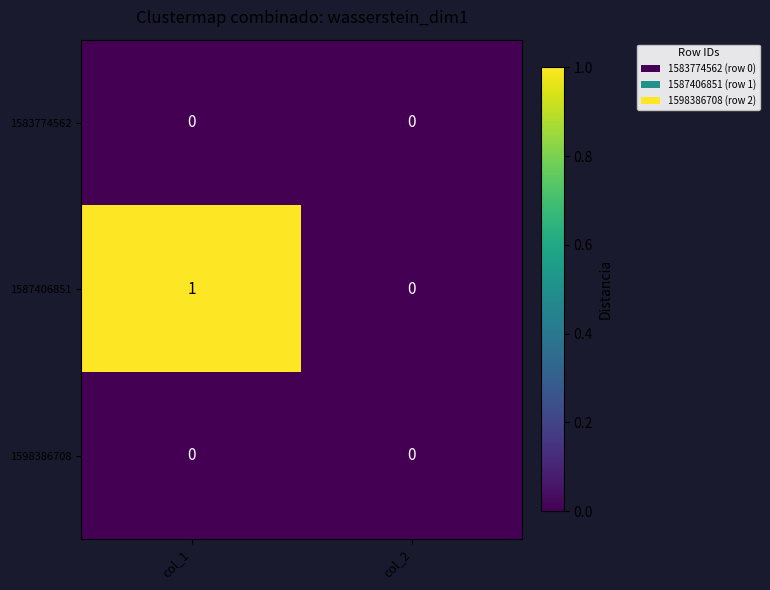

At which category is the sum across all series the highest?

col_1